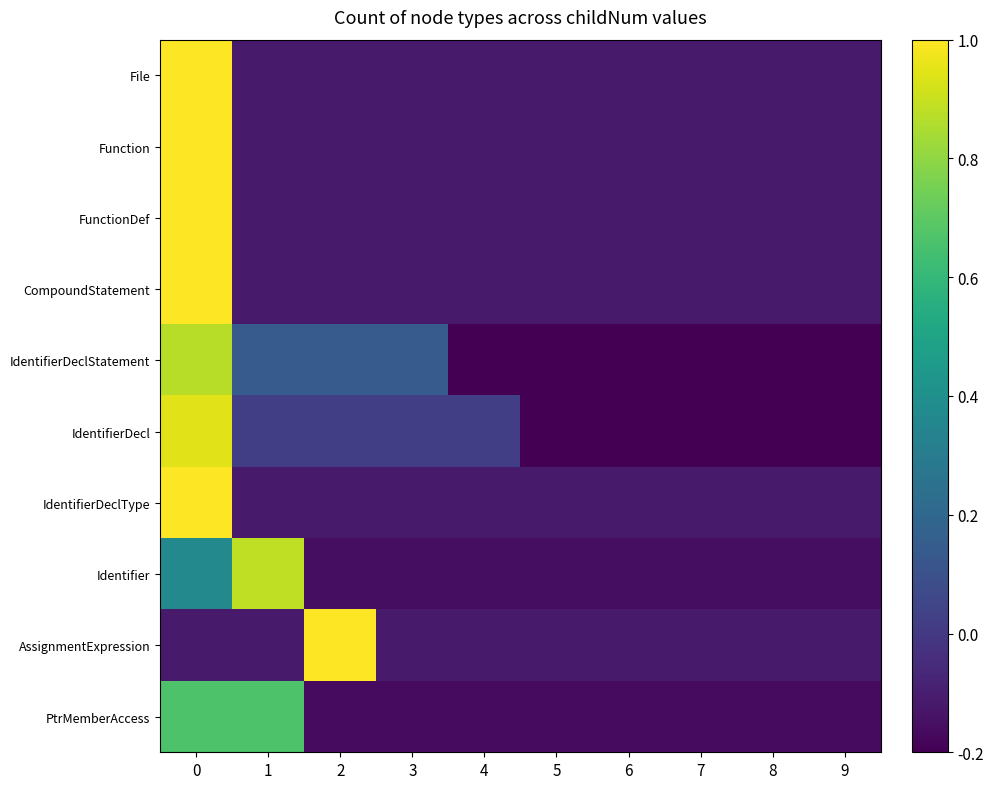

Which has a higher value, 8 or 7?

8